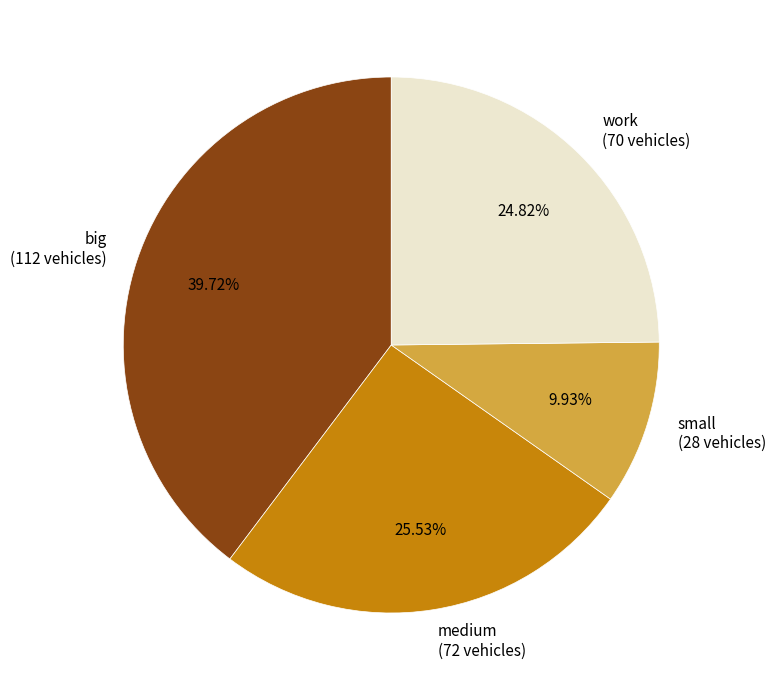

True or false: big accounts for 27% of the total.

False